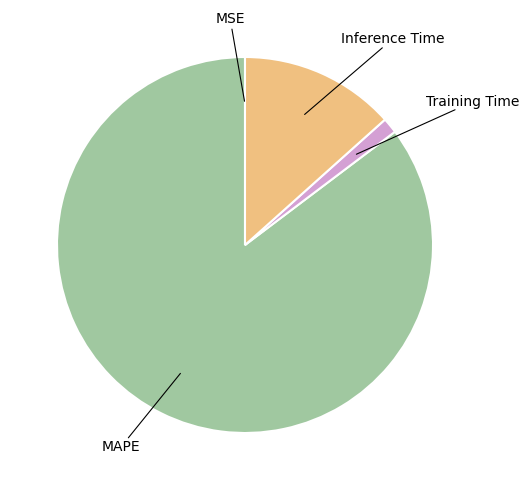

Does any single category account for the majority?

Yes